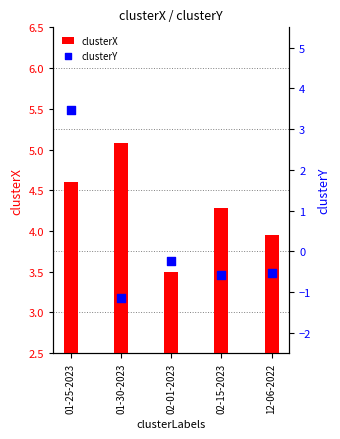

What is the total value across all series at 01-30-2023?

3.9